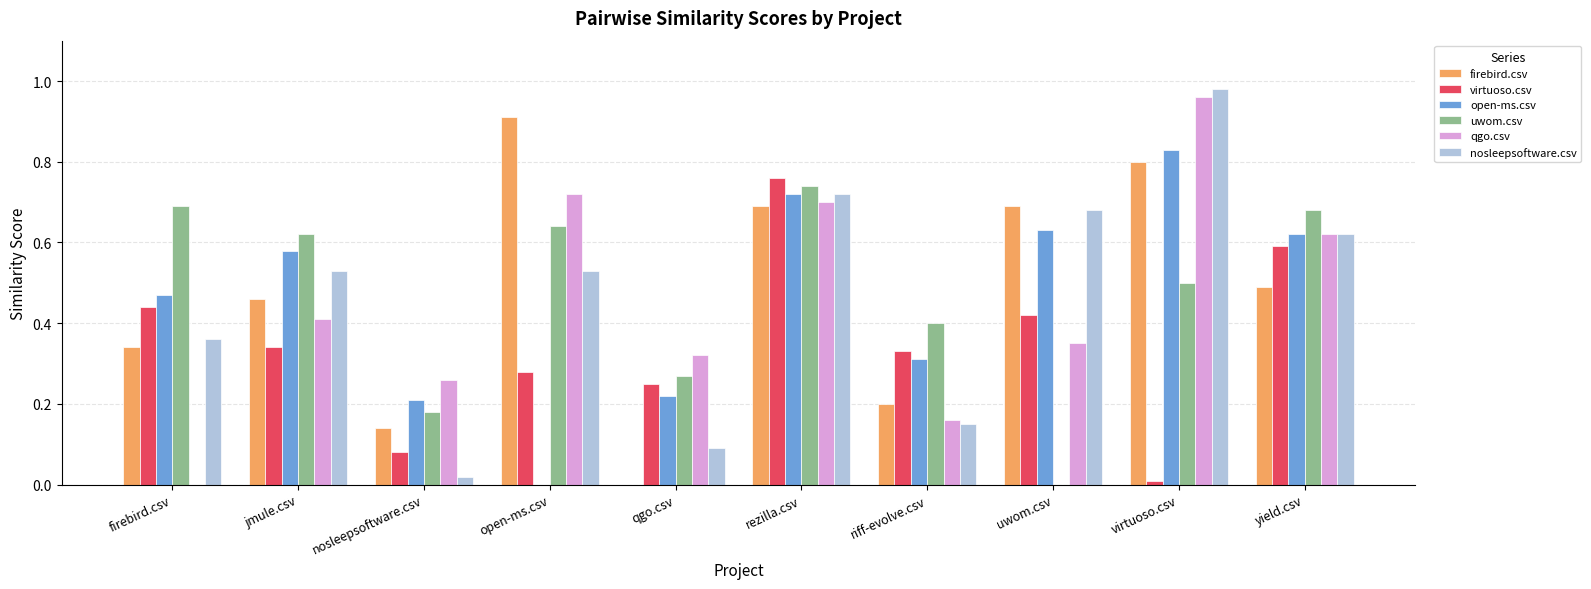

Which label corresponds to the largest value in the chart?

virtuoso.csv